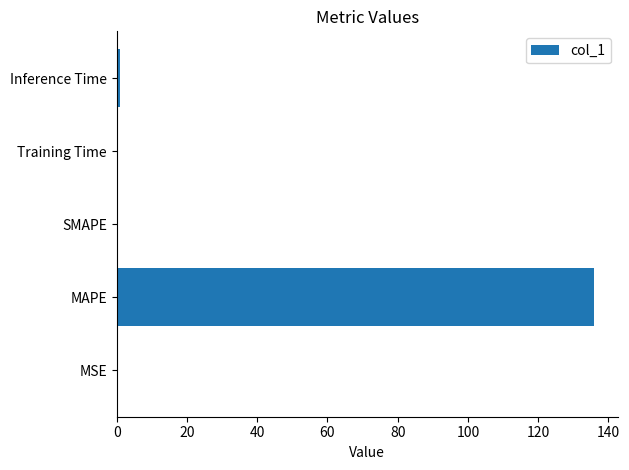

What is the maximum value shown in the chart?

135.9